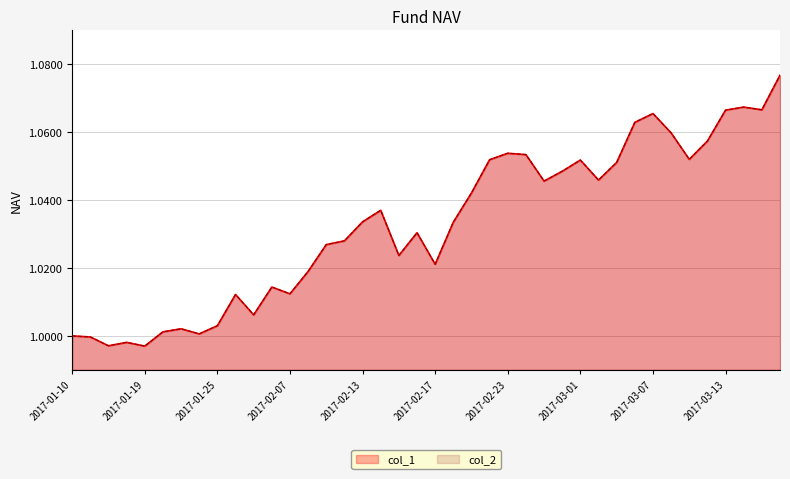

Which series has the largest total across all categories?

col_1